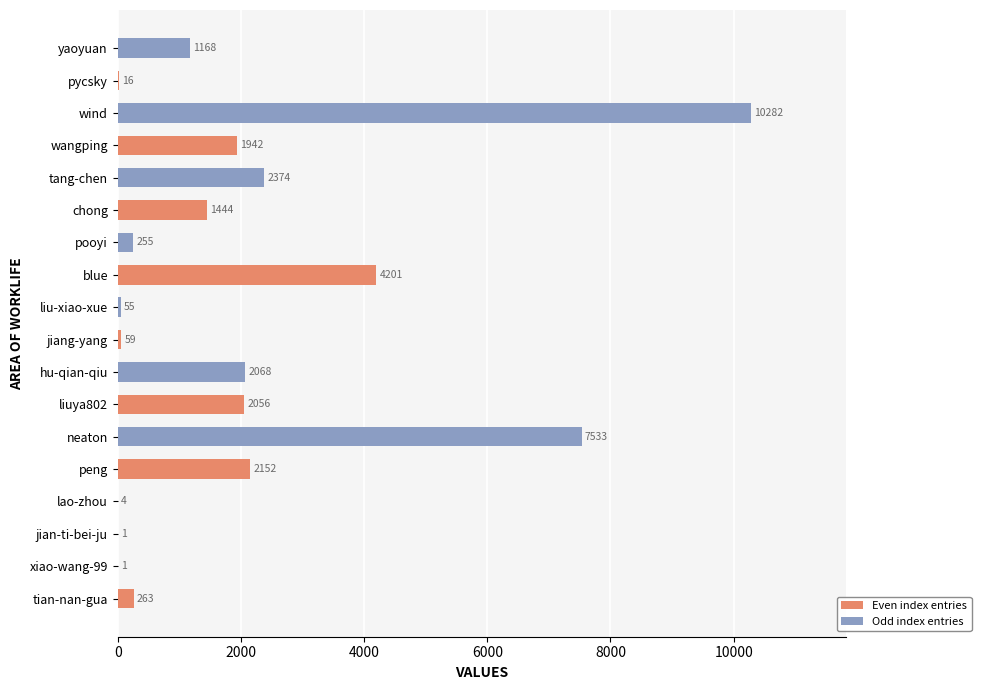

What is the approximate value at pooyi?

255